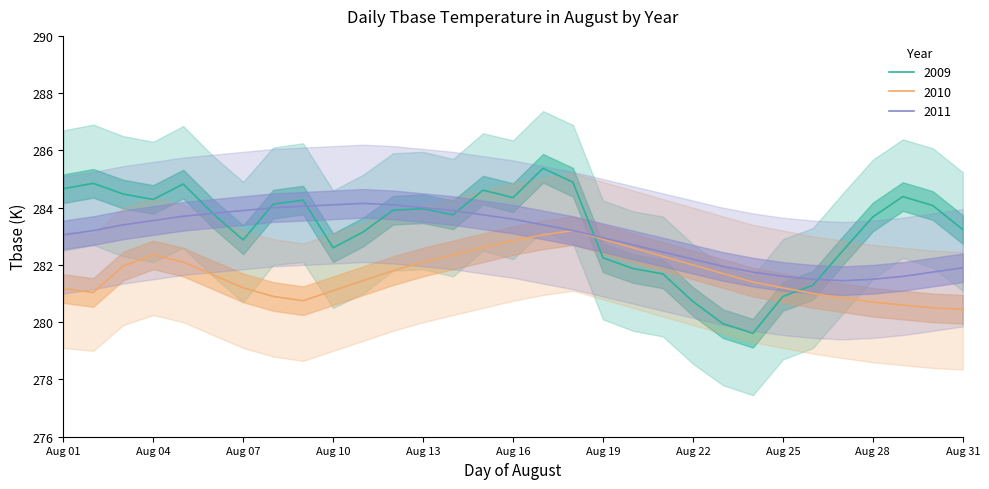

At 3, list the series in order from largest to smallest.

2009, 2011, 2010